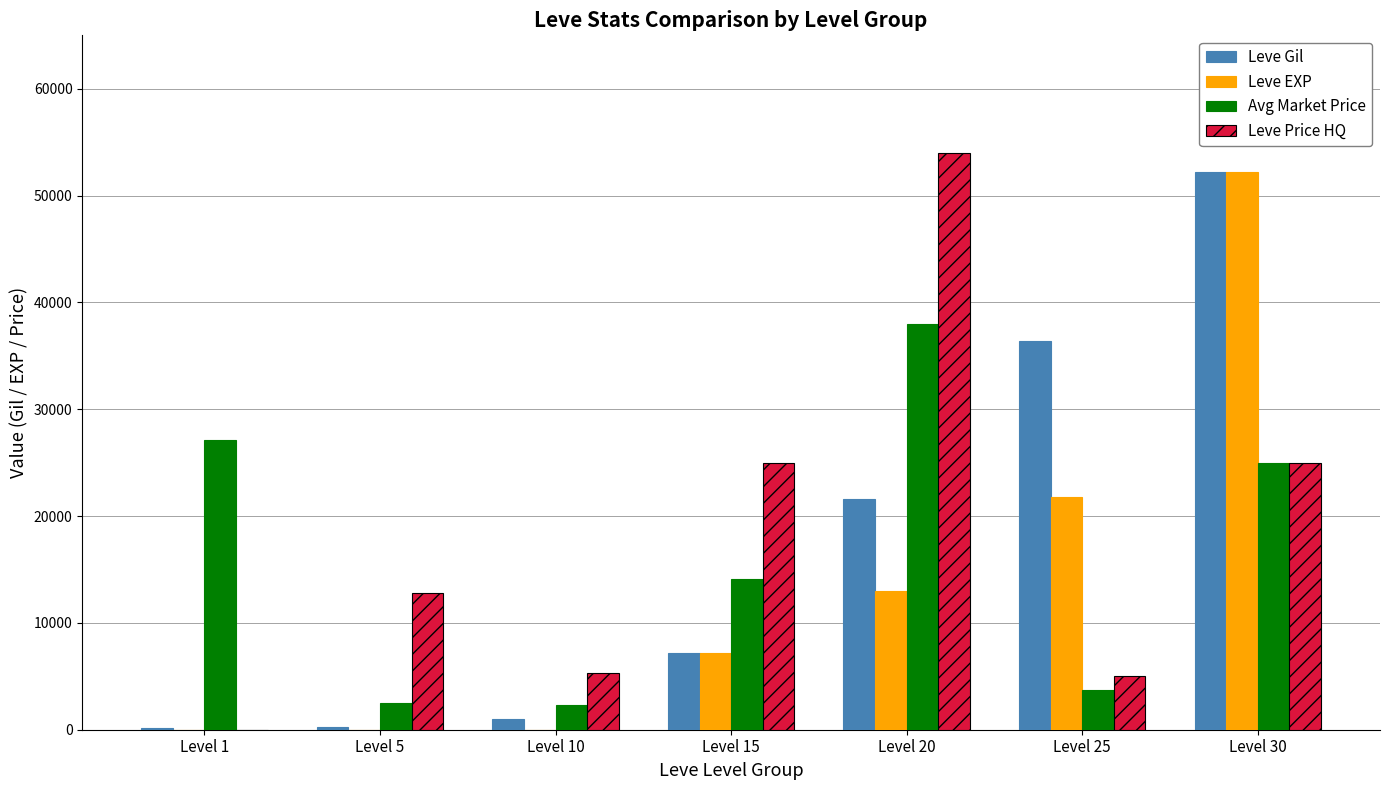

How many groups of bars are there?

7